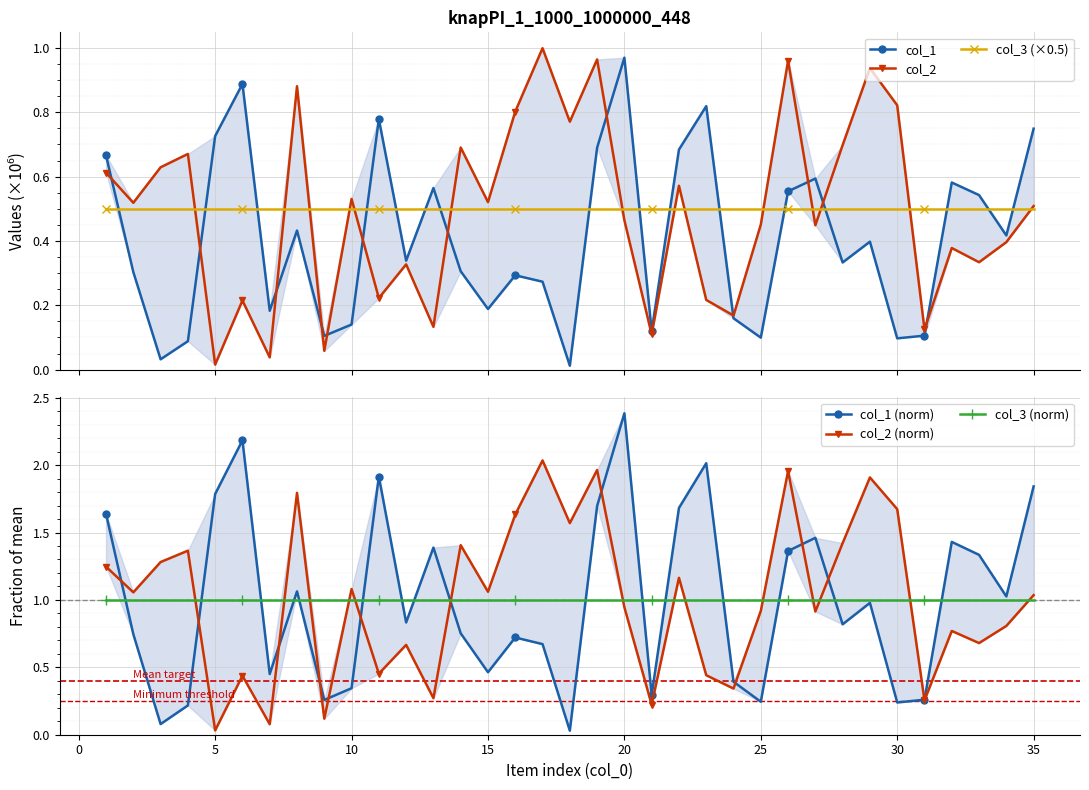

Is it true that col_3 (×0.5) equals 0.5 at 30?

True